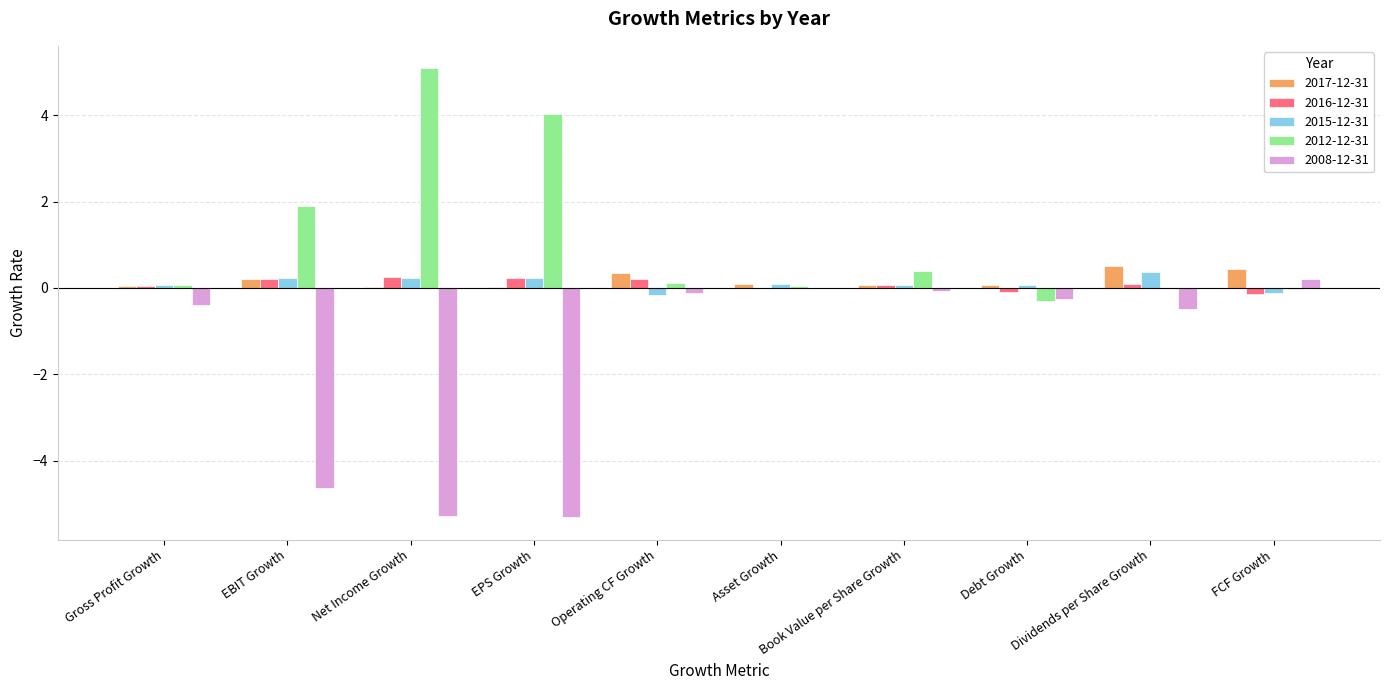

What is the greatest value displayed?

5.1